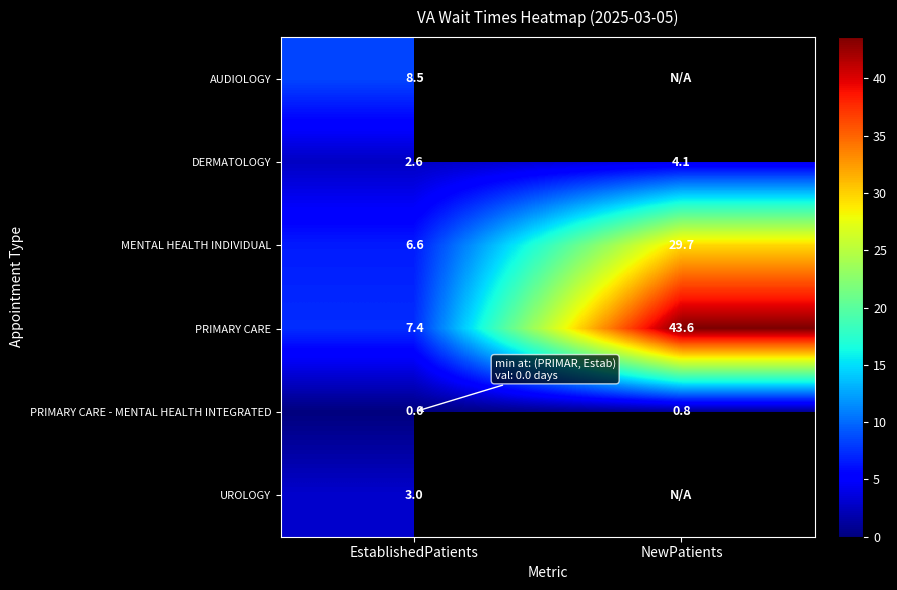

What is the approximate value of PRIMARY CARE at NewPatients?

43.6